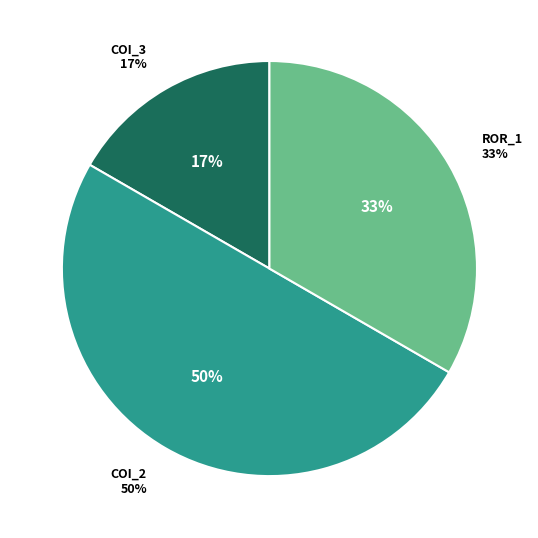

To the nearest percent, what portion does AutoResponder.EmailSystem.Client.COI_3 represent?

17%